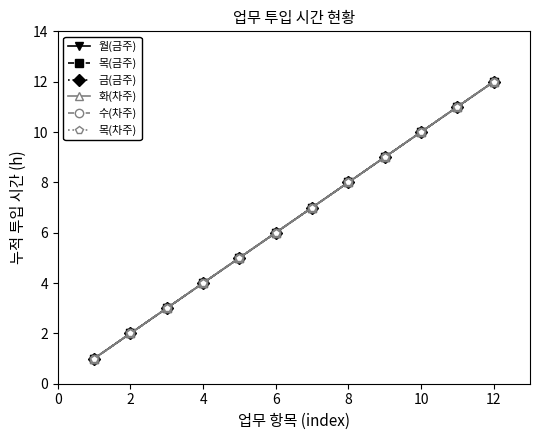

Reading right to left, extract all data points from this chart.

월(금주): 12	11	10	9	8	7	6	5	4	3	2	1
목(금주): 12	11	10	9	8	7	6	5	4	3	2	1
금(금주): 12	11	10	9	8	7	6	5	4	3	2	1
화(차주): 12	11	10	9	8	7	6	5	4	3	2	1
수(차주): 12	11	10	9	8	7	6	5	4	3	2	1
목(차주): 12	11	10	9	8	7	6	5	4	3	2	1